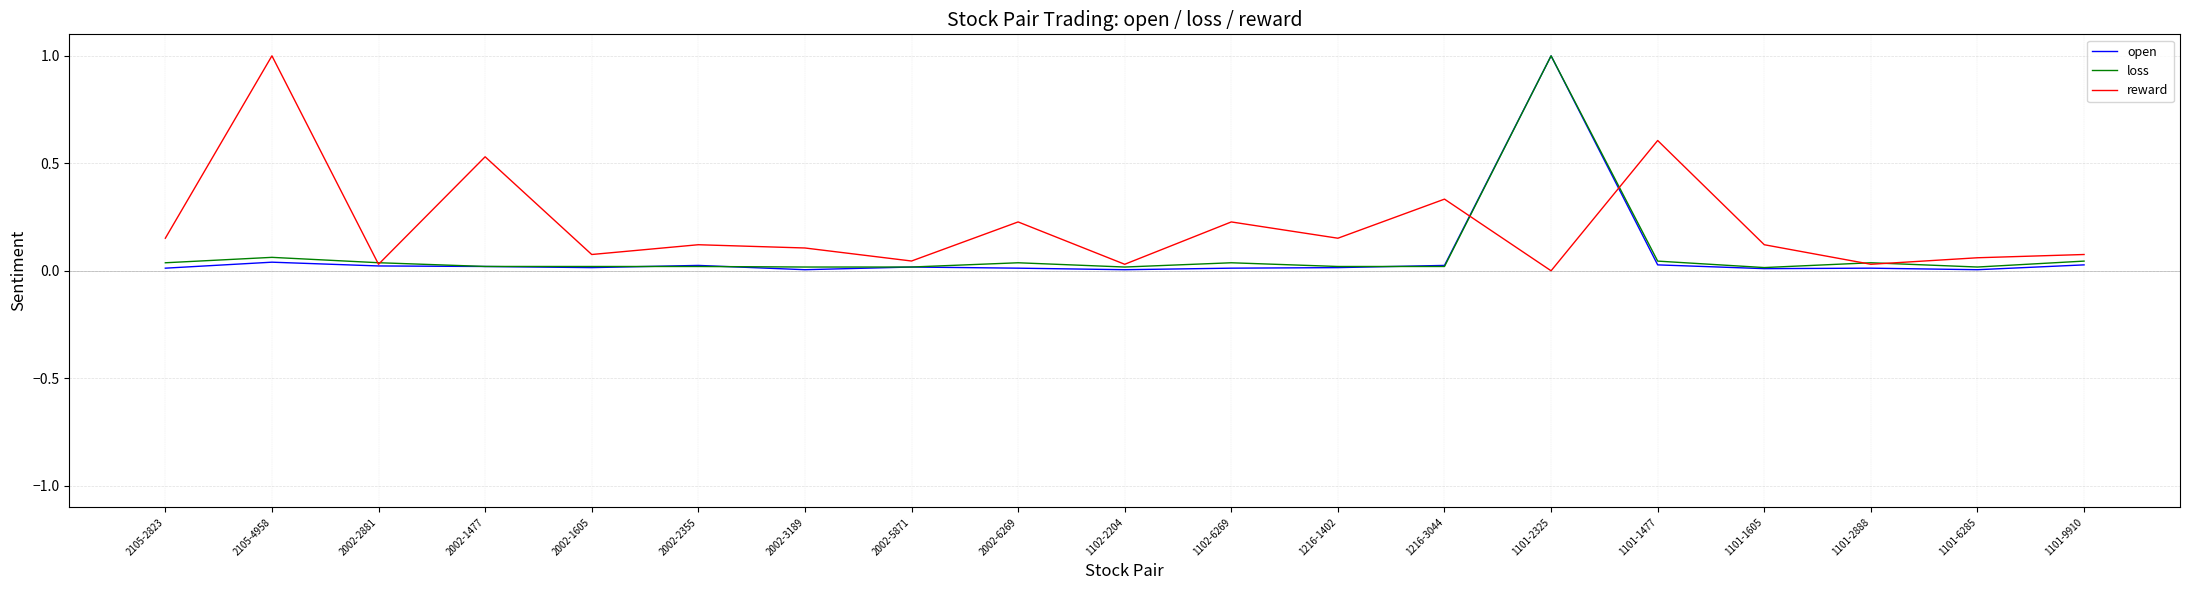

The open series shows 0.0 at 2105-4958. True or false?

True